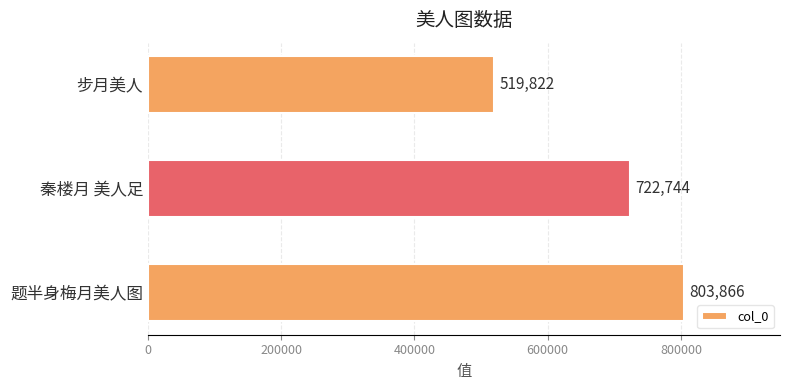

Are the bars grouped side by side (vs. stacked)?

No